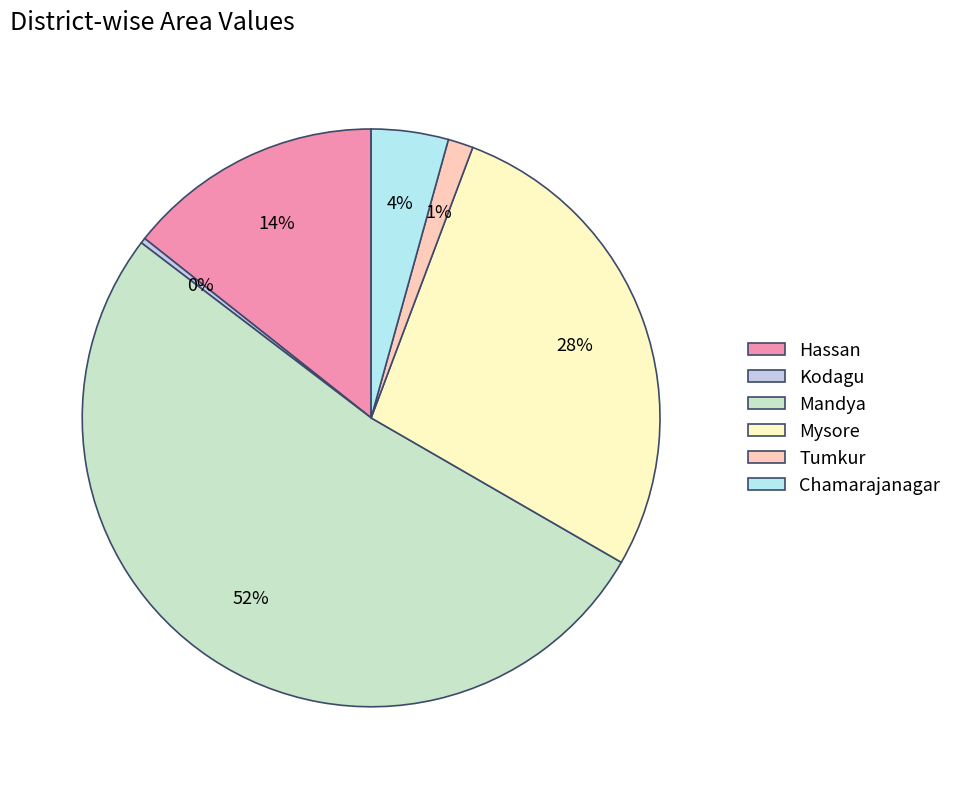

Does Mandya represent more than half of the total?

Yes